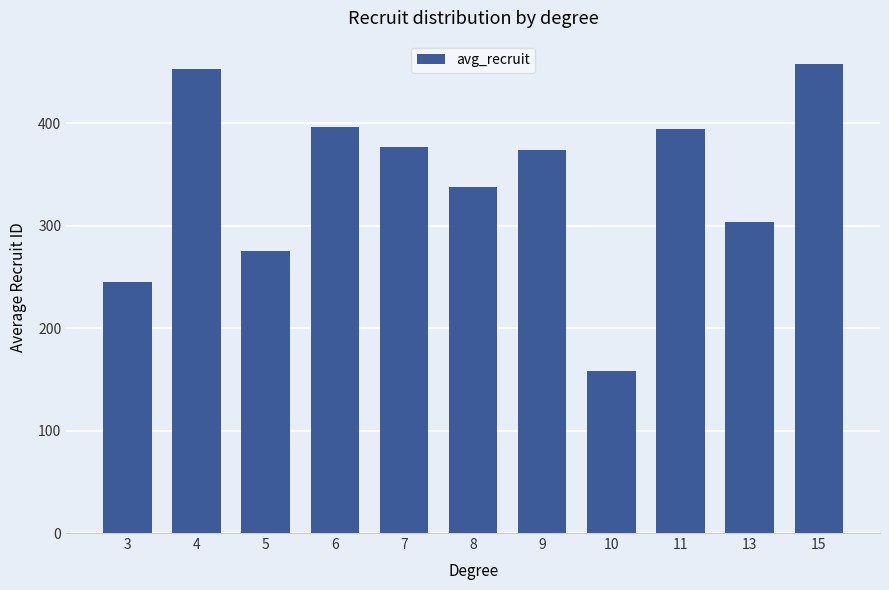

Reading left to right, list all the values displayed in this chart.

3=245	4=453	5=275	6=397	7=377	8=338	9=374	10=158	11=395	13=304	15=458